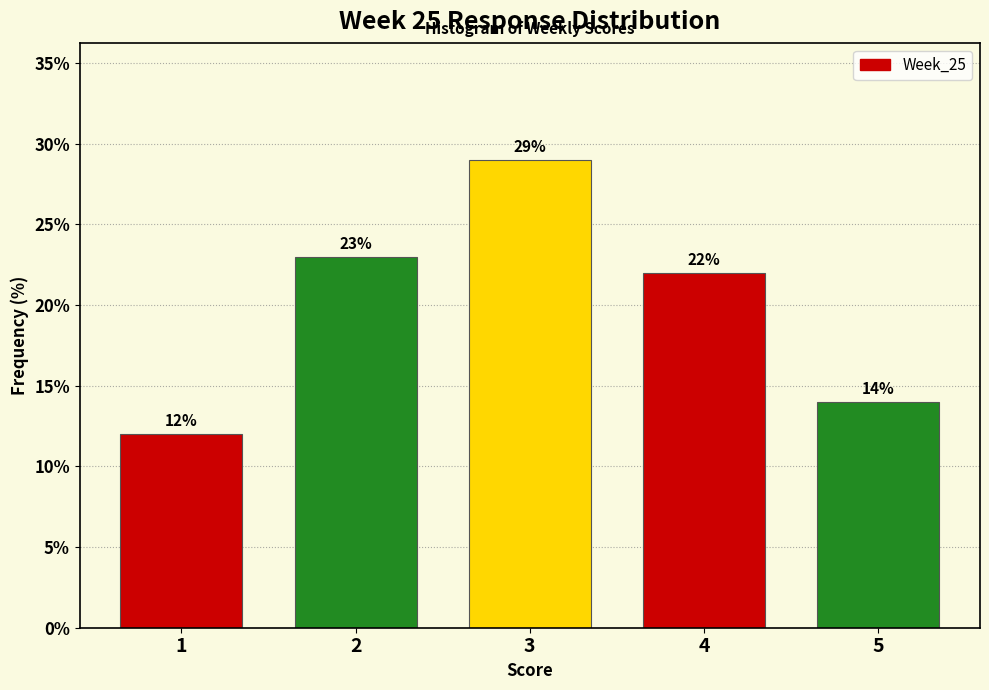

Reading left to right, extract all data points from this chart.

1=12.0	2=23.0	3=29.0	4=22.0	5=14.0